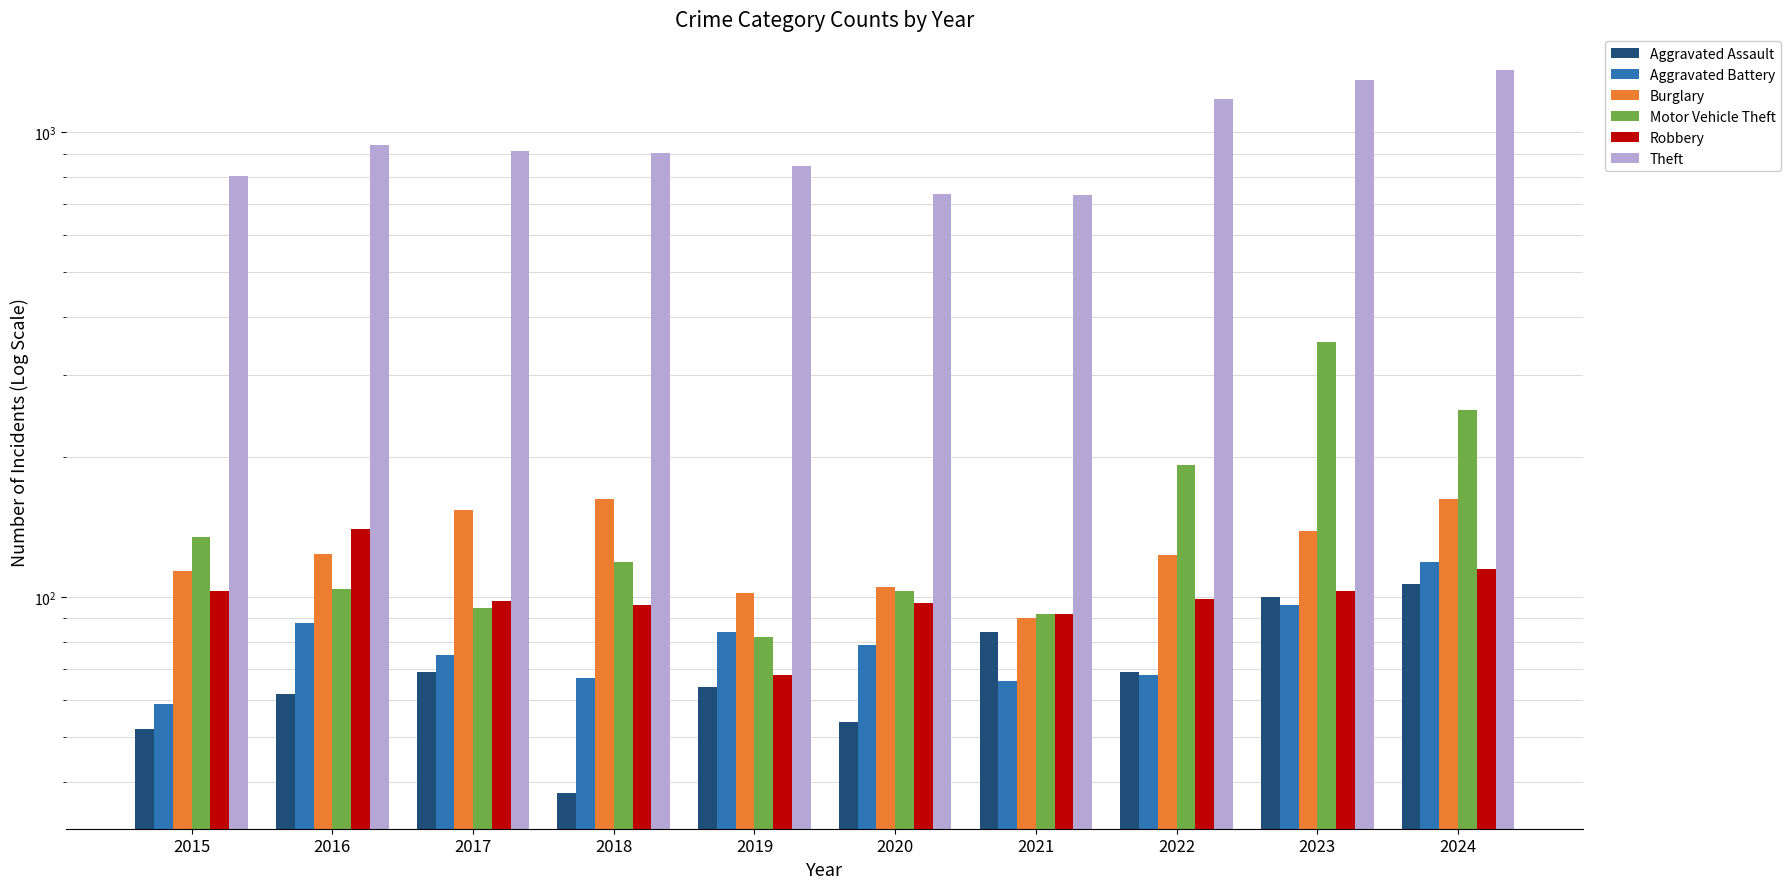

Which category has the highest value in the Aggravated Assault series?

2024